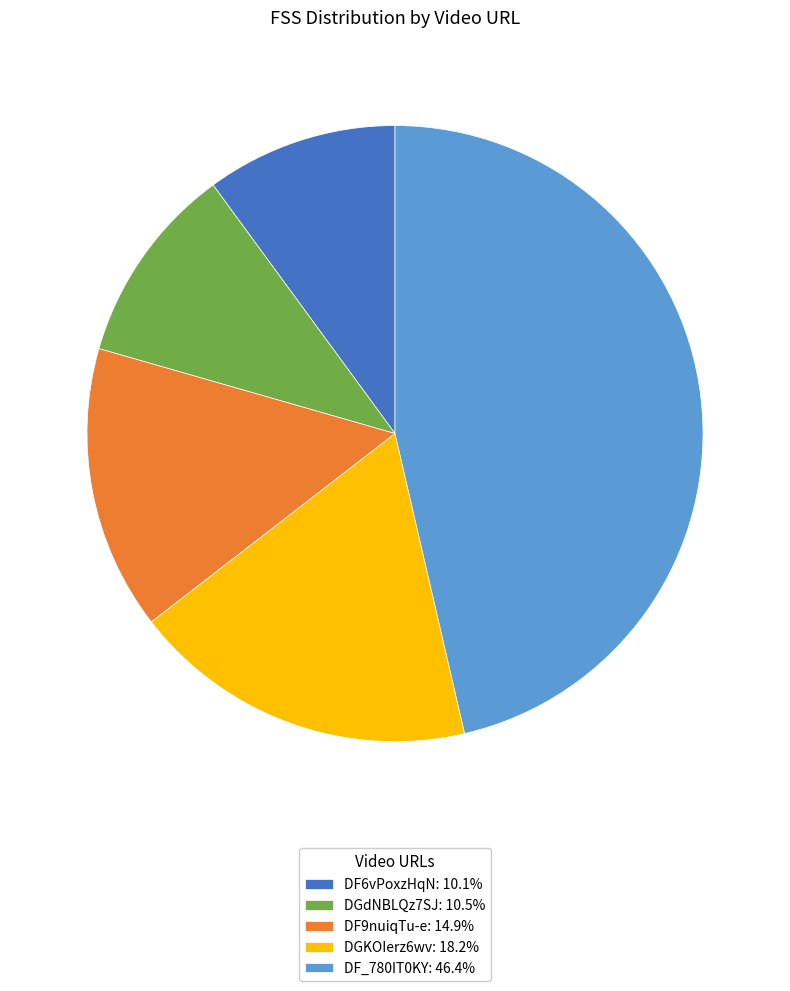

Does DGKOIerz6wv: 18.2% account for over 50% of the chart?

No